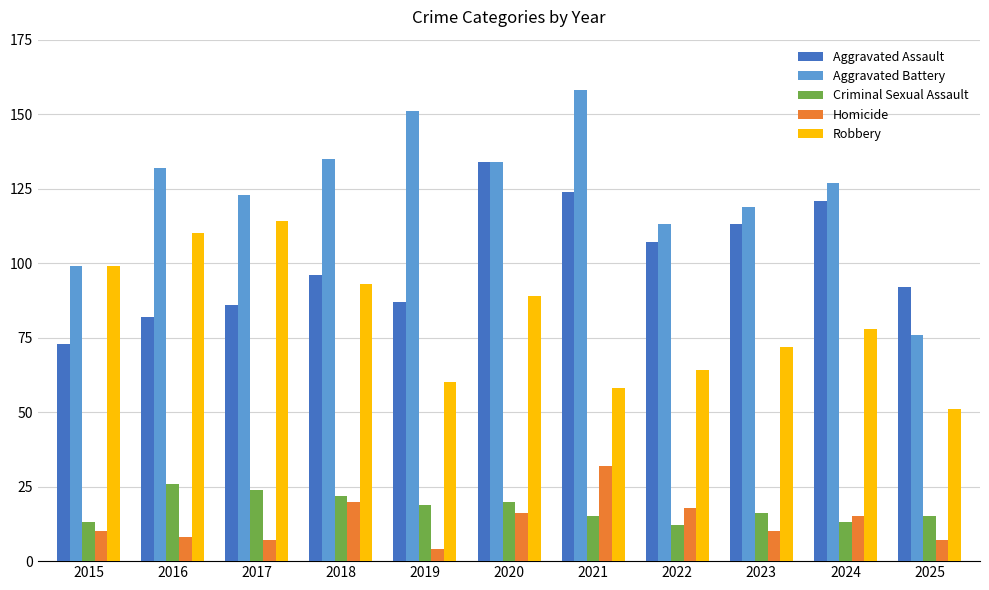

Reading left to right, list all the values displayed in this chart.

Aggravated Assault: 73	82	86	96	87	134	124	107	113	121	92
Aggravated Battery: 99	132	123	135	151	134	158	113	119	127	76
Criminal Sexual Assault: 13	26	24	22	19	20	15	12	16	13	15
Homicide: 10	8	7	20	4	16	32	18	10	15	7
Robbery: 99	110	114	93	60	89	58	64	72	78	51